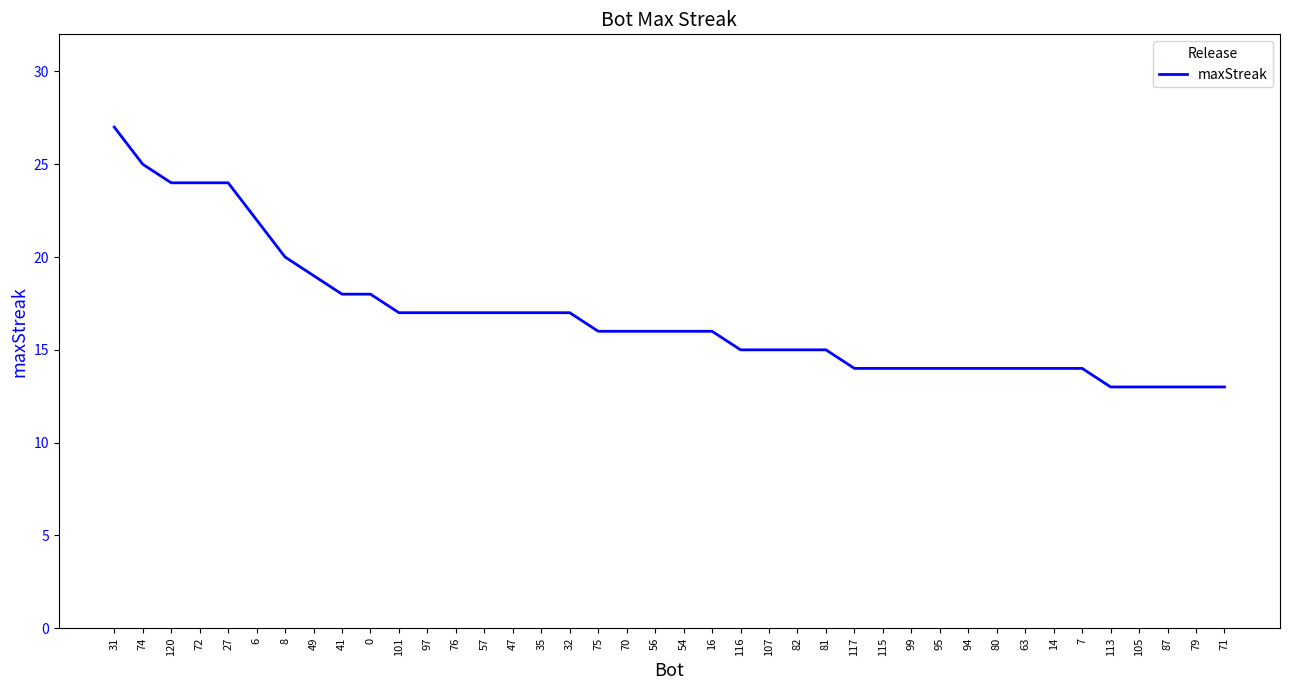

What is the smallest value displayed?

13